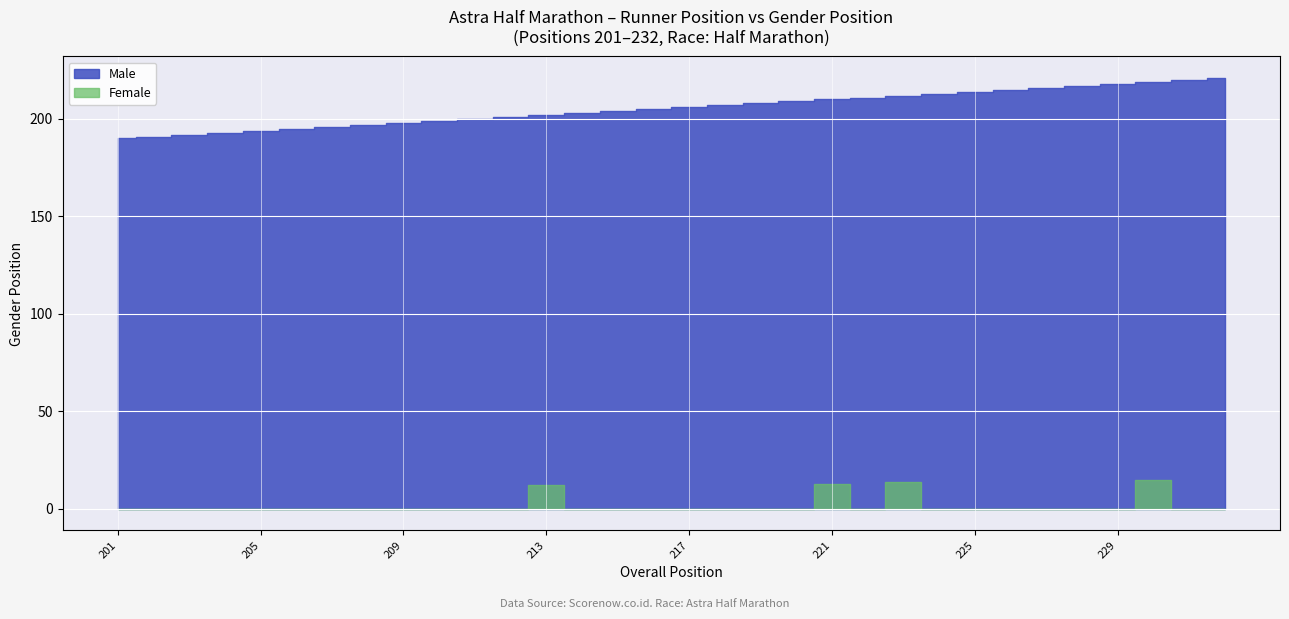

True or false: Female and Male cross at least once.

False